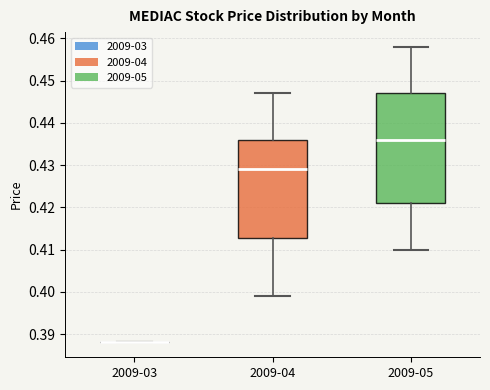

Which box is the tallest, from its lower edge to its upper edge?

2009-05